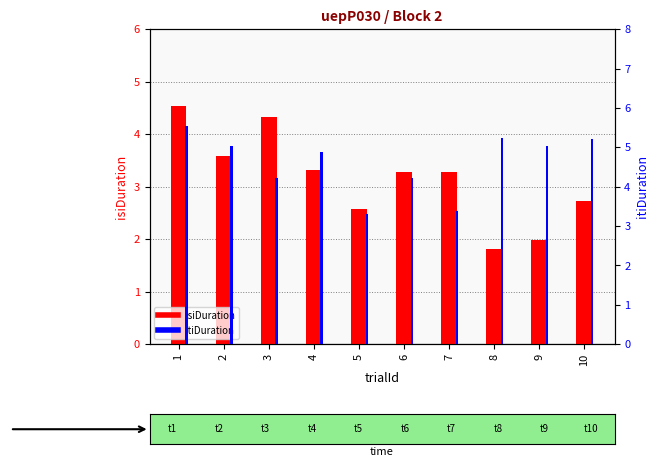

Which category has the highest value across all series?

1